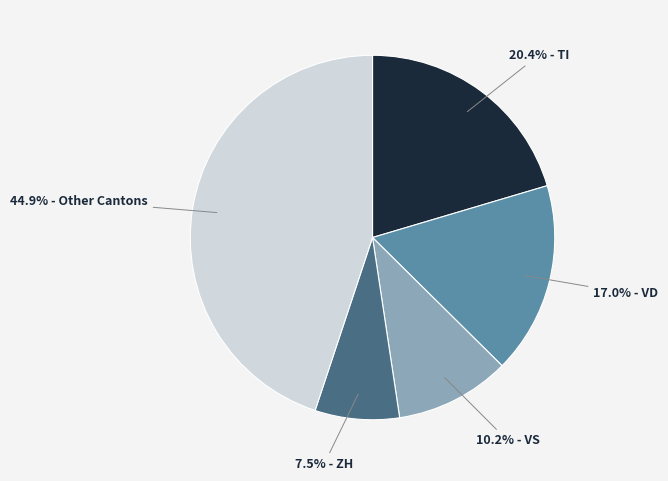

Is there any slice that represents more than half of the pie?

No